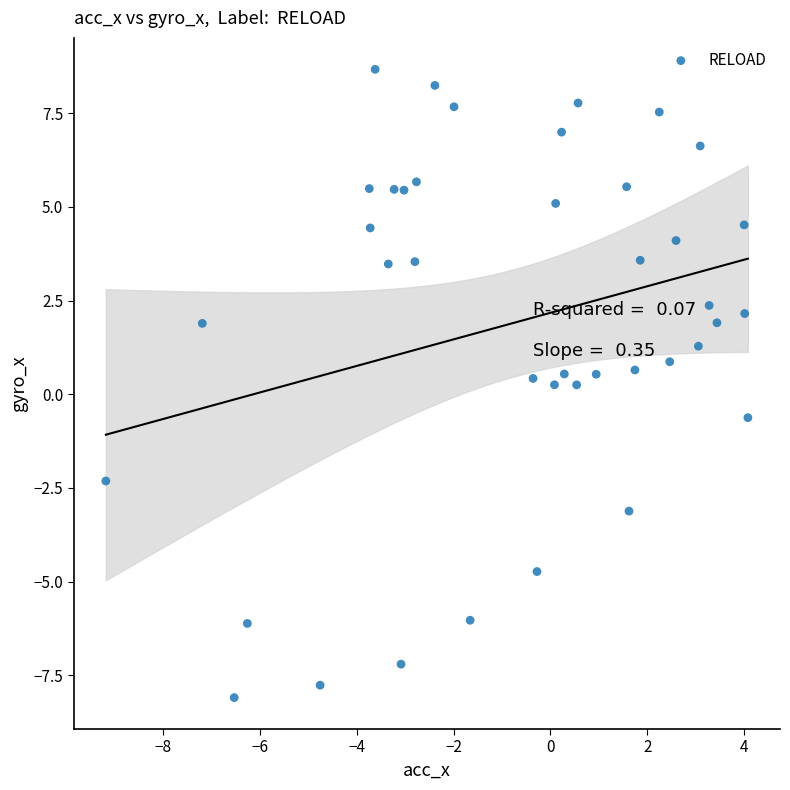

What is the range of X values (max minus min)?

13.2